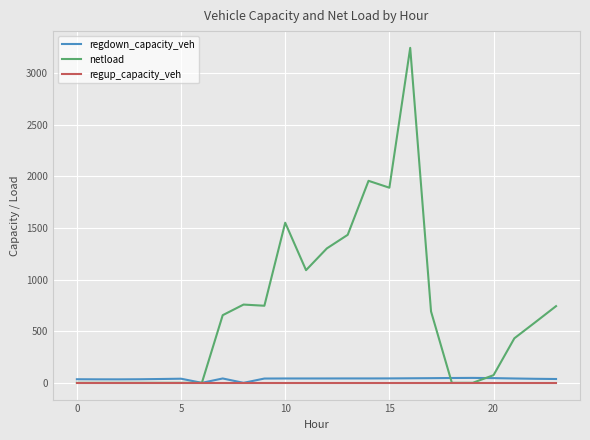

What are all the series names shown in the legend?

regdown_capacity_veh, netload, regup_capacity_veh